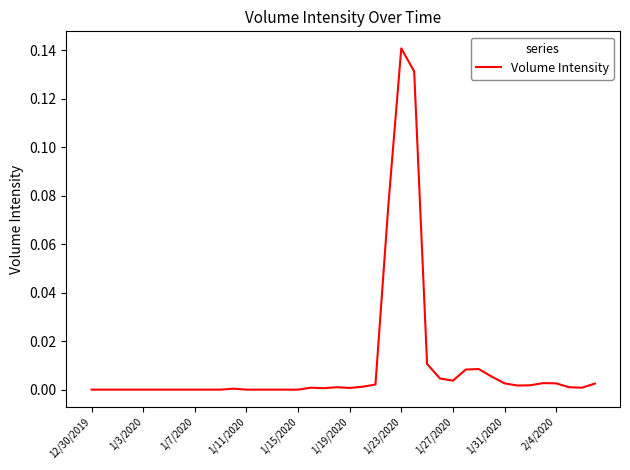

Does the chart have visible grid lines?

No